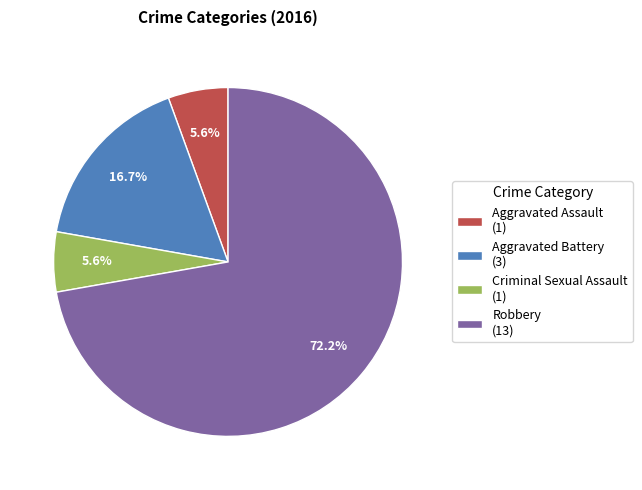

How many slices are in this pie chart?

4